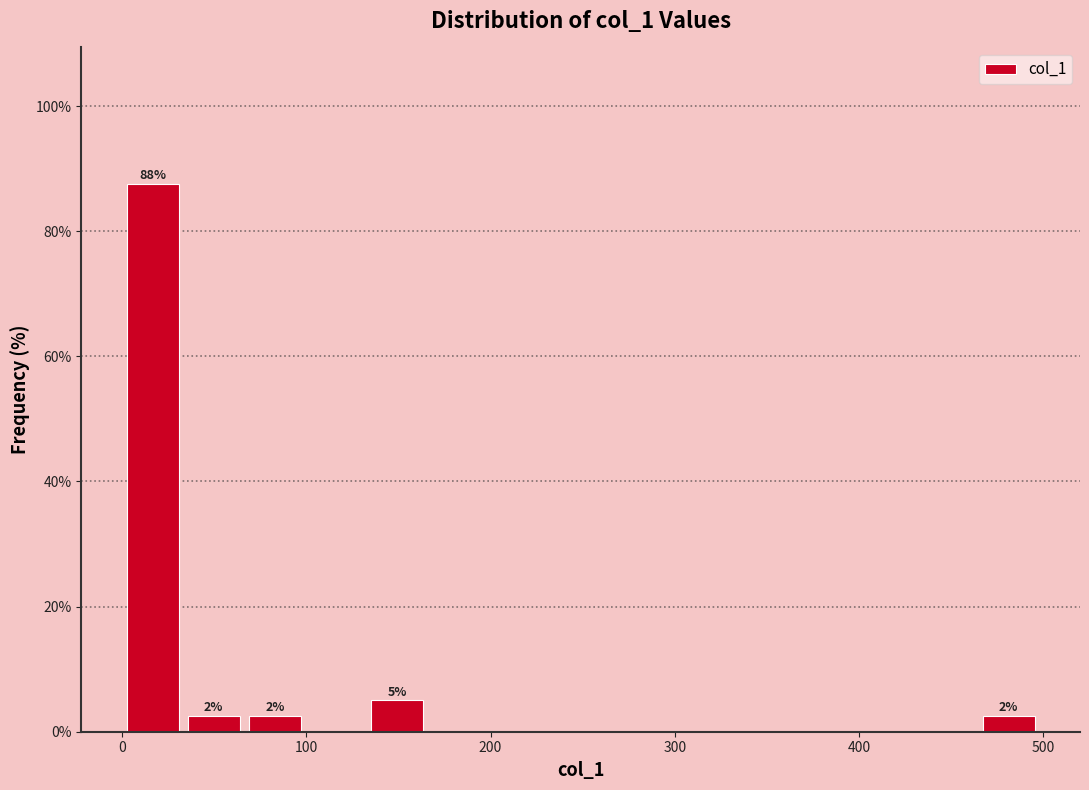

Read against the x-axis, roughly where is the centre of the tallest bar?

20